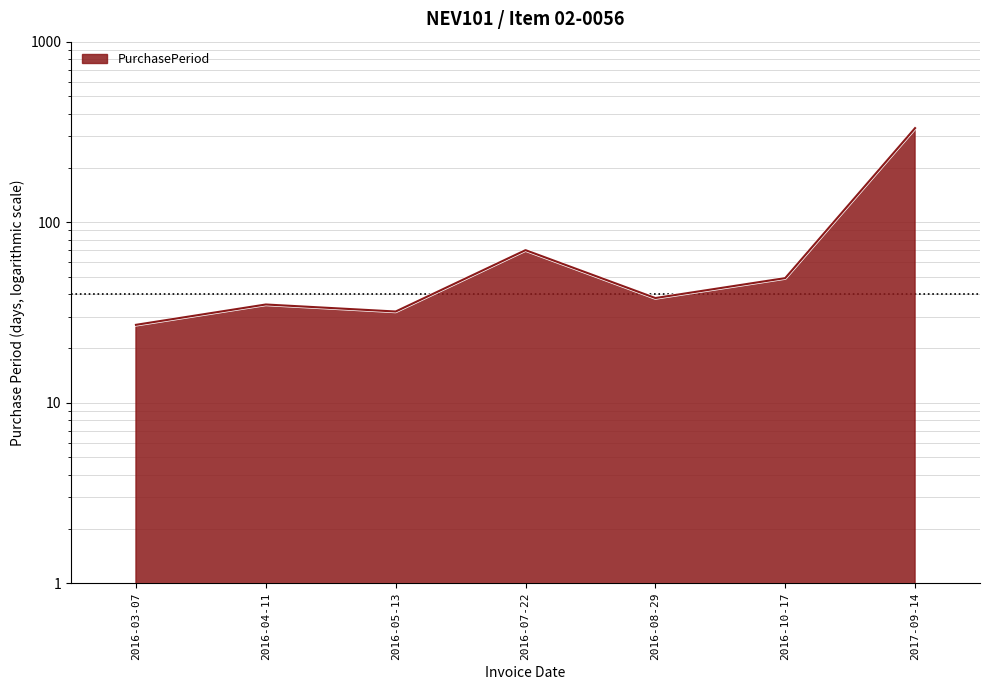

Reading left to right, what are all the values shown in this chart?

2016-03-07=27	2016-04-11=35	2016-05-13=32	2016-07-22=70	2016-08-29=38	2016-10-17=49	2017-09-14=332